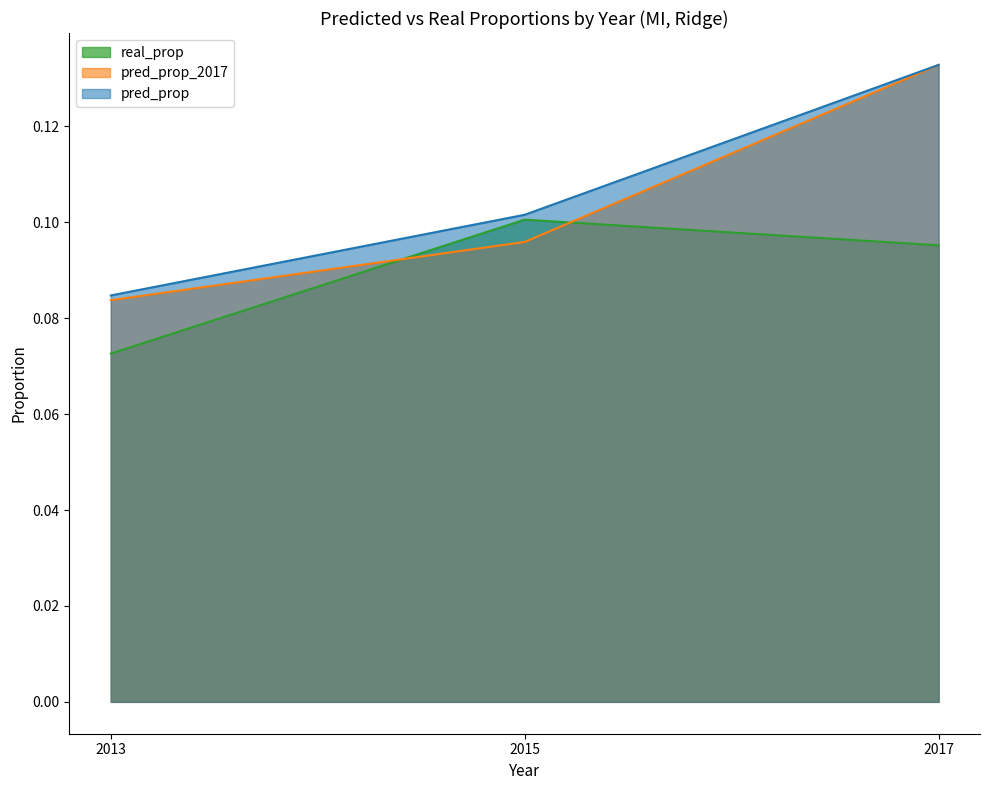

List the labels in order of real_prop value, smallest first.

2013, 2017, 2015